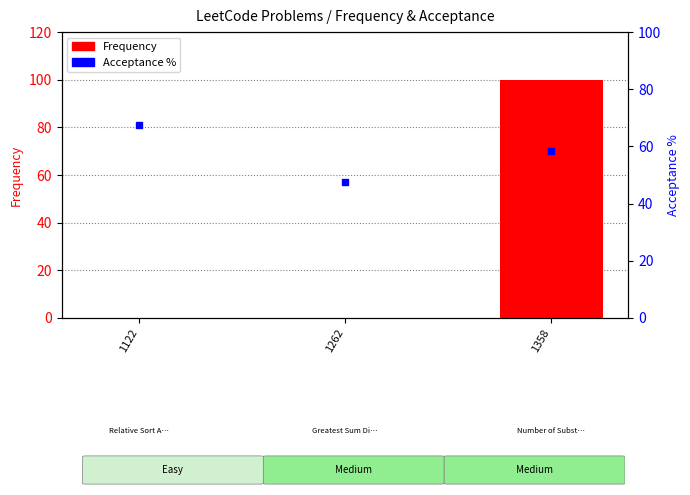

At how many categories does at least one series exceed 66?

2